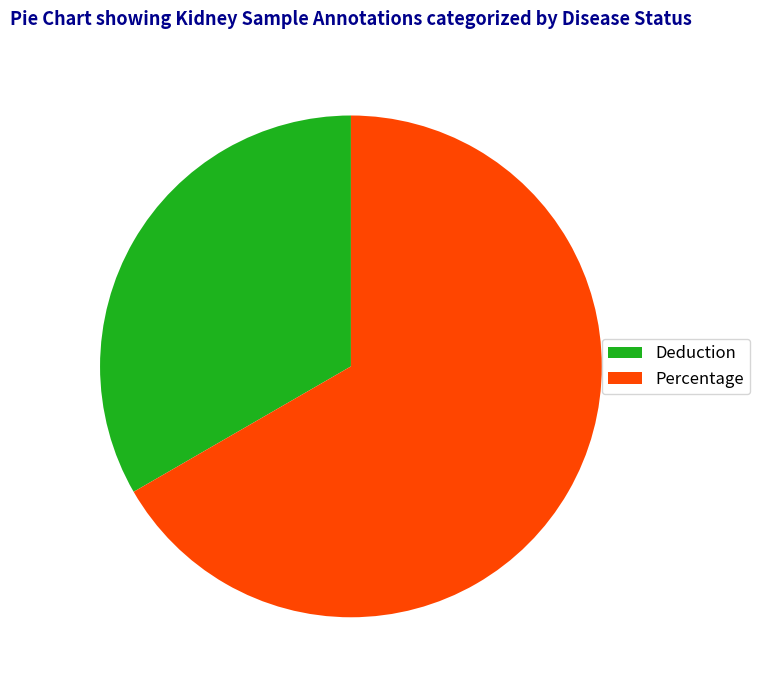

Rank the categories by value from highest to lowest.

Percentage, Deduction